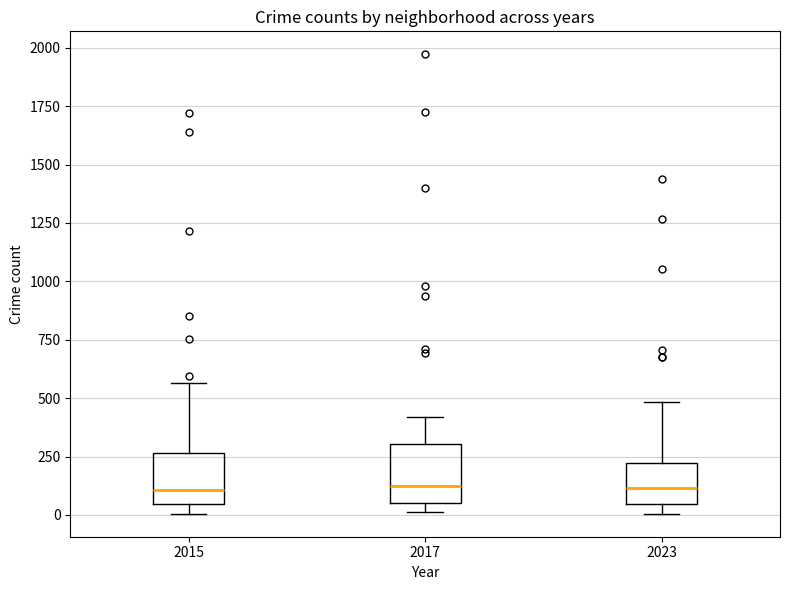

Reading left to right, read every box against the y-axis: the position of its median line, the range the box covers, and the ends of its whiskers. The values are not printed on the chart, so give them approximately, as read against the axis.

2015: median 100, box 50 to 250, whiskers 0 to 550
2017: median 100, box 50 to 300, whiskers 0 to 400
2023: median 100, box 50 to 200, whiskers 0 to 500